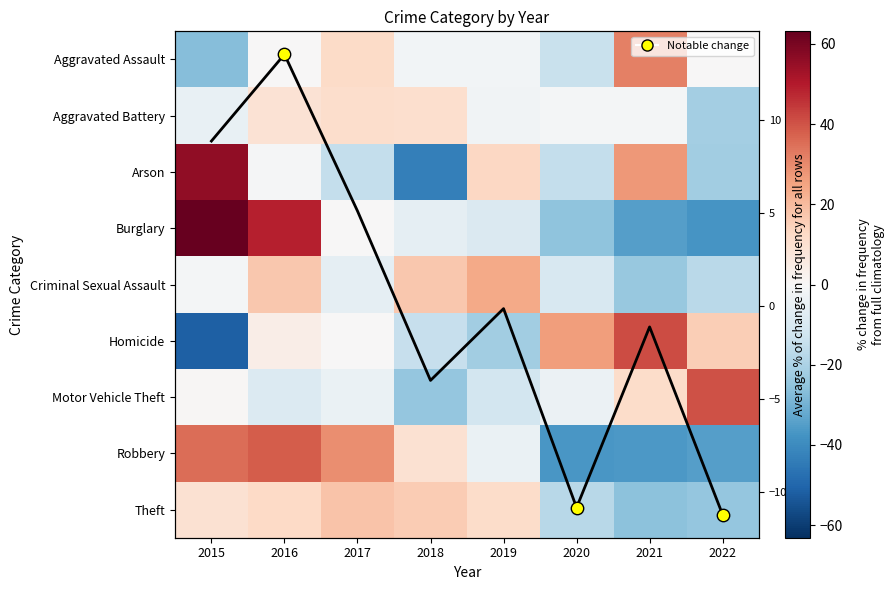

At which category does the chart reach its minimum across all series?

2015